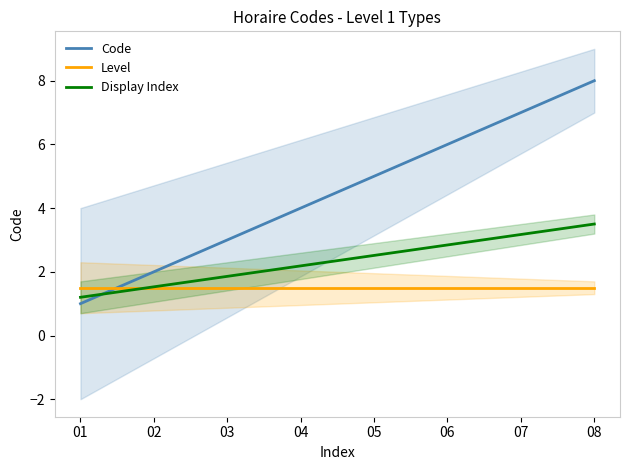

What is the total value across all series at 04?

7.7